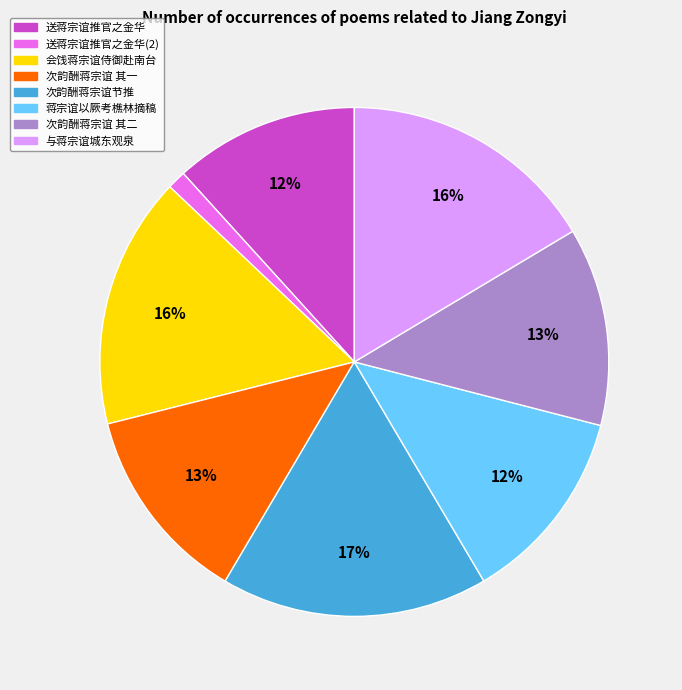

To the nearest percent, what is the average slice percentage?

12%